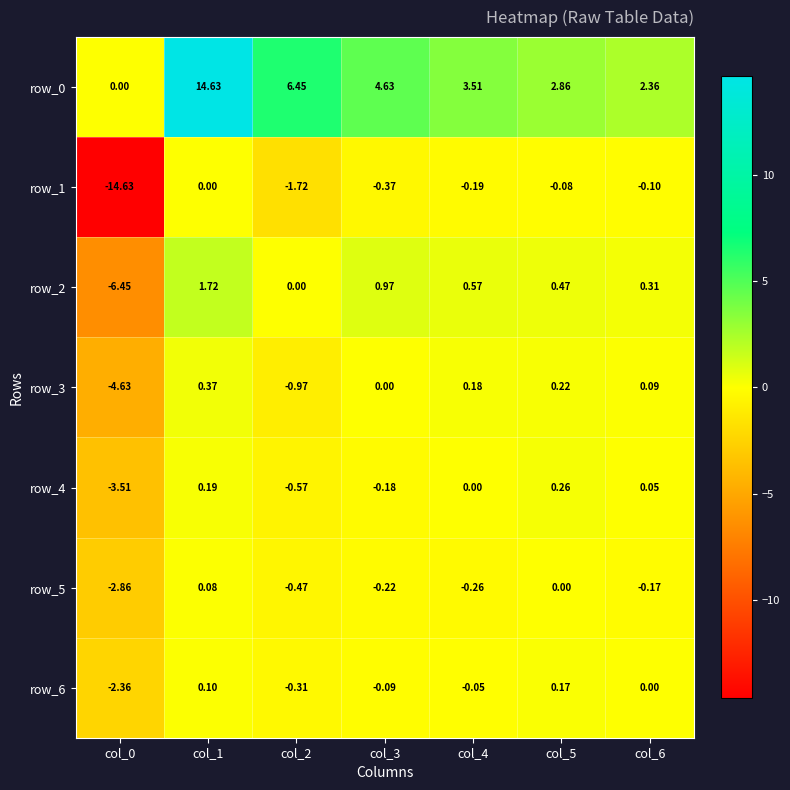

How many negative values does the row_3 series have?

2